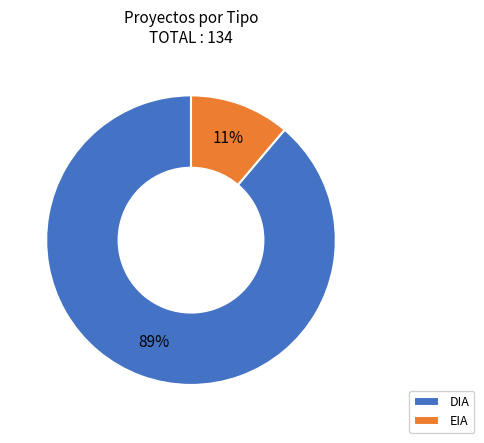

Approximately how many times larger is the value at EIA compared to DIA?

0.1